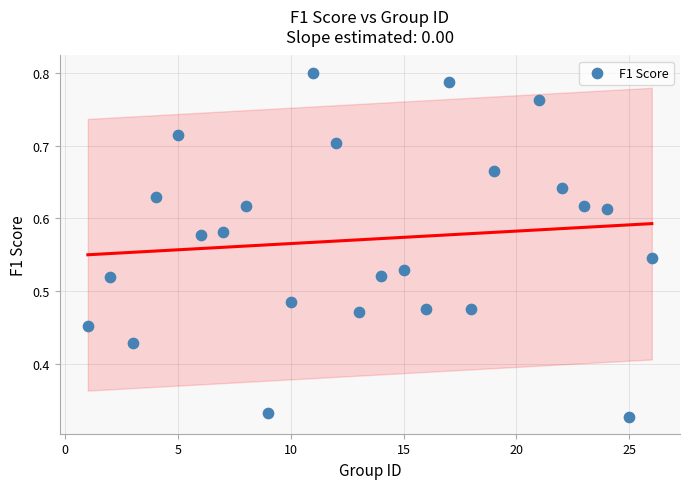

What is the range of X values (max minus min)?

25.0